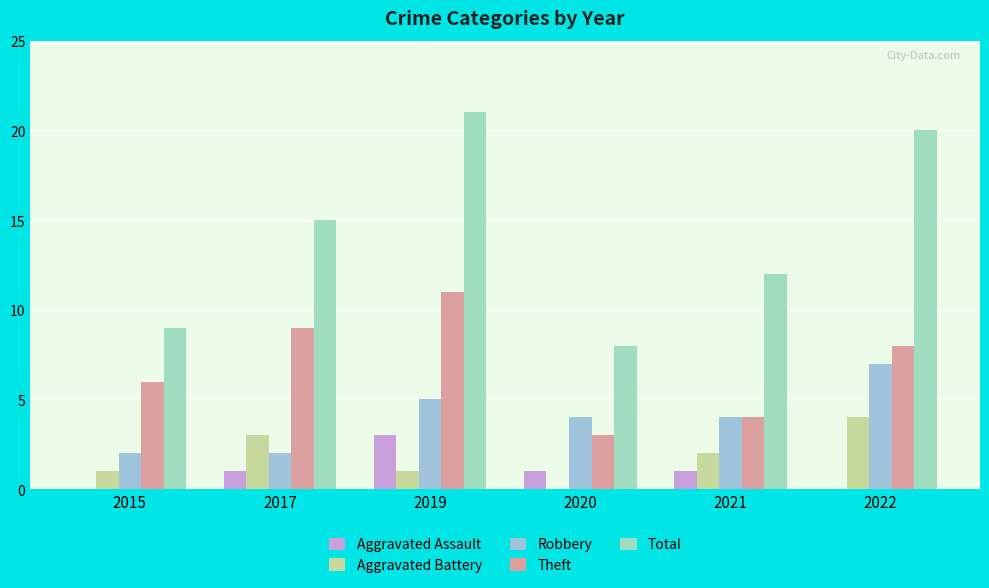

Rank the series at 2019 from lowest to highest value.

Aggravated Battery, Aggravated Assault, Robbery, Theft, Total